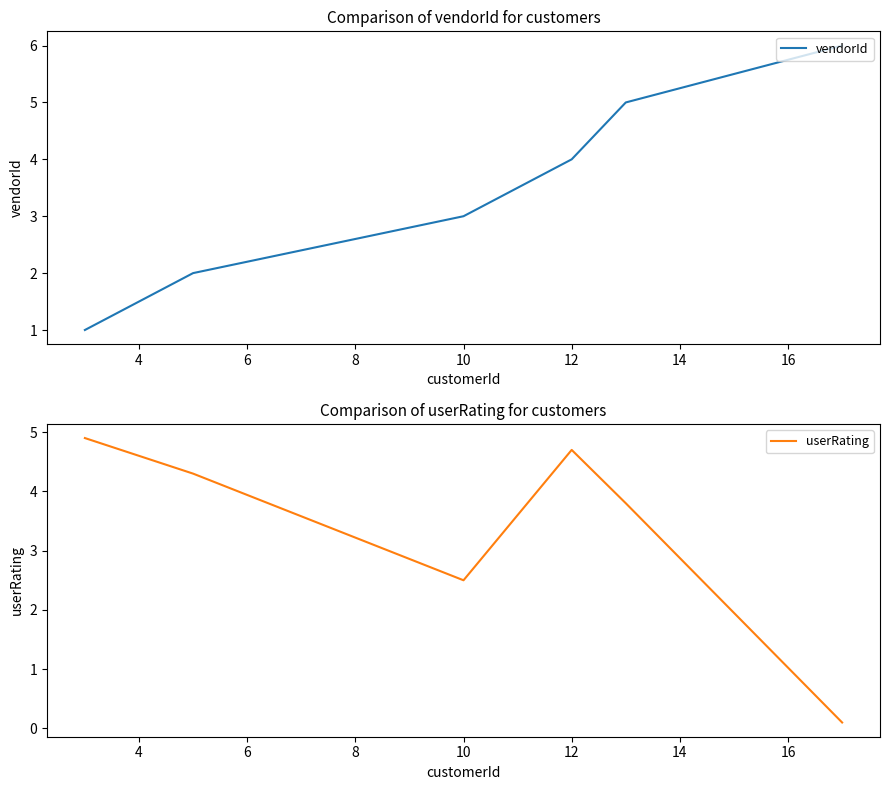

Count the number of data series in this chart.

2